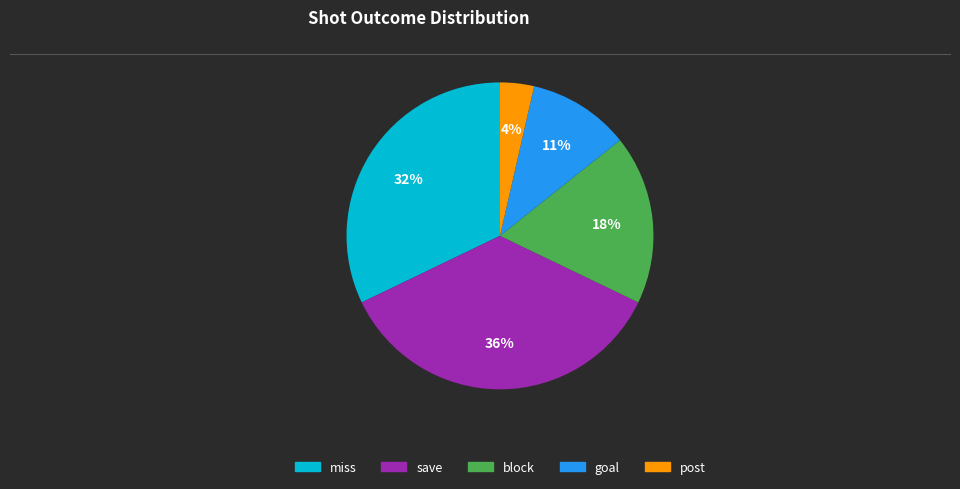

How many segments does this pie chart have?

5